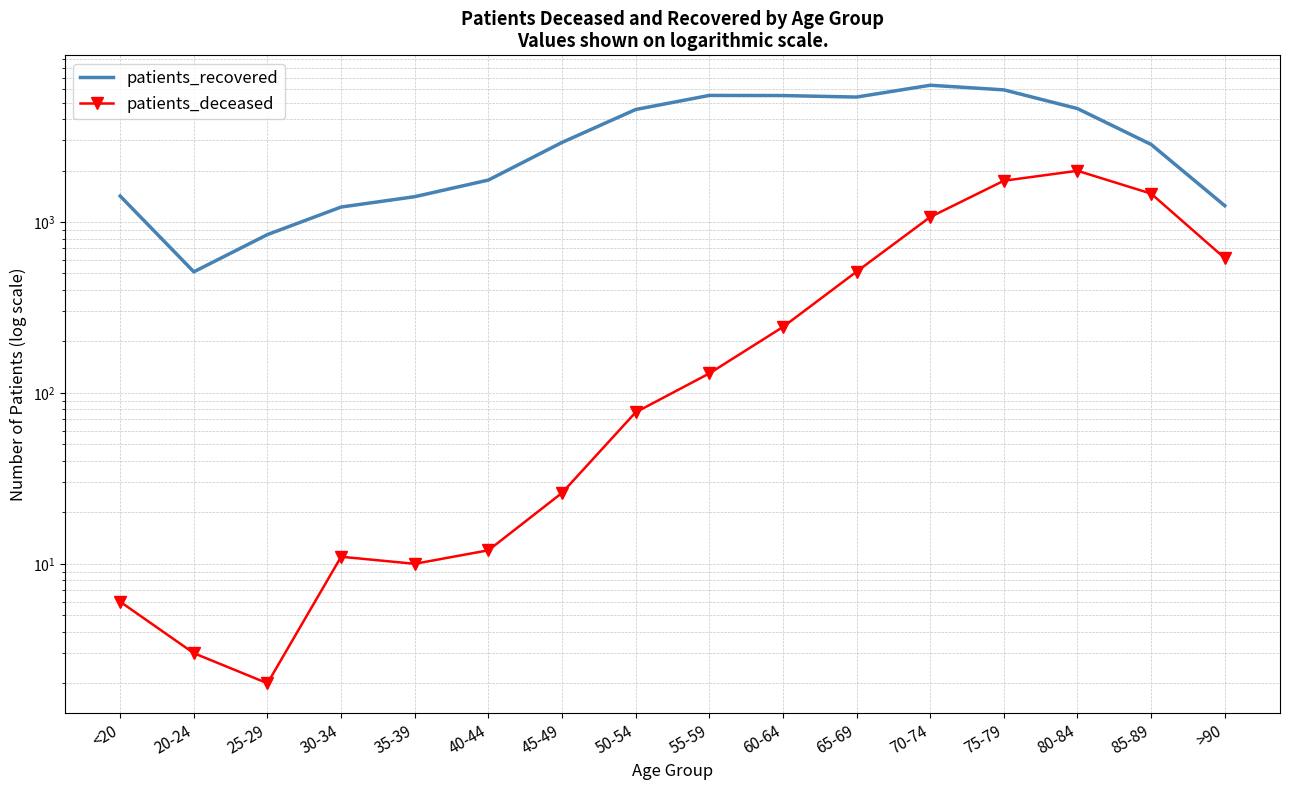

Reading right to left, what are all the values shown in this chart?

patients_recovered: 1245	2842	4607	5928	6310	5381	5491	5501	4550	2920	1759	1406	1223	844	511	1418
patients_deceased: 614	1465	1993	1743	1069	512	243	130	77	26	12	10	11	2	3	6